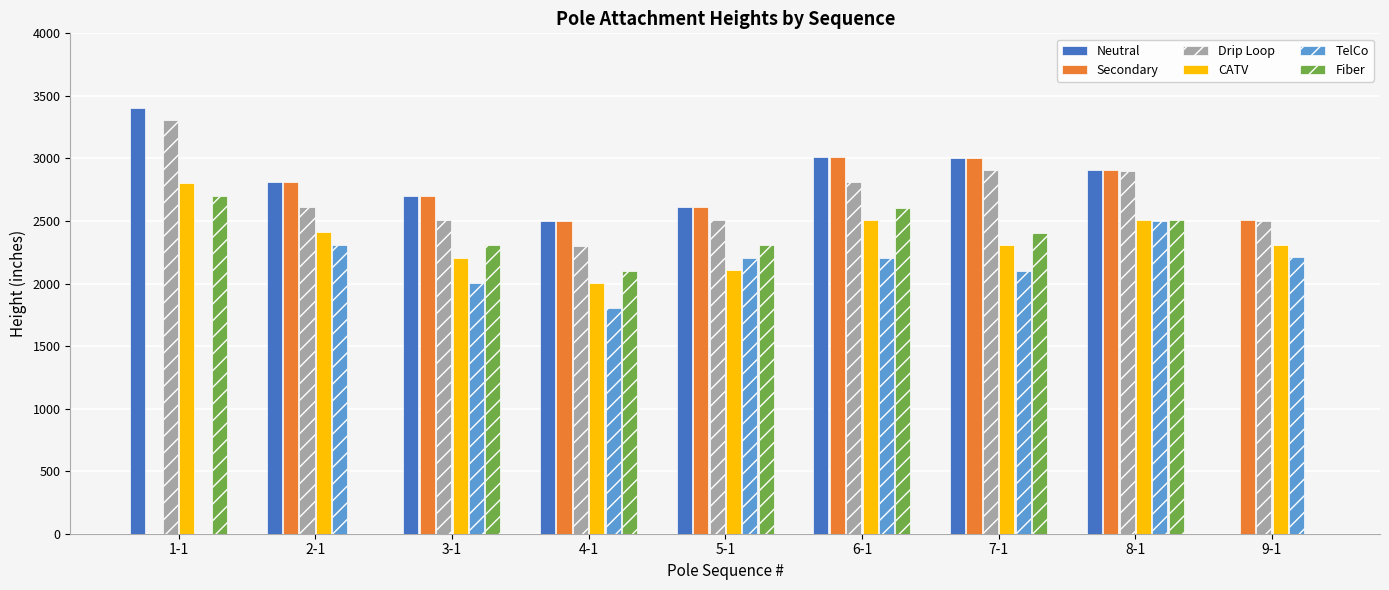

What is the total value across all series at 7-1?

15723